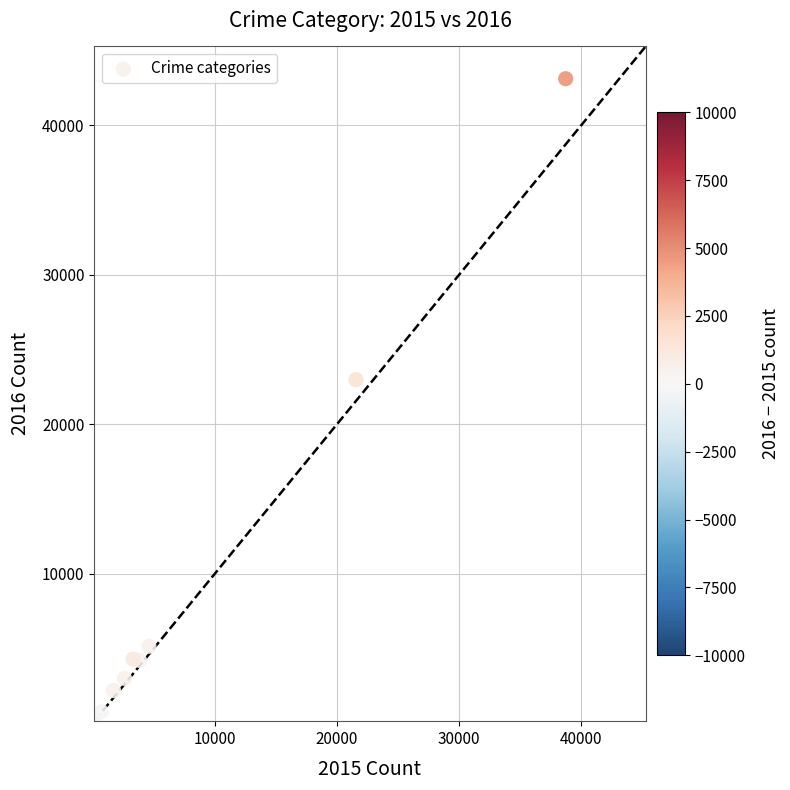

What Y value in the scatter plot is closest to 21661?

22982